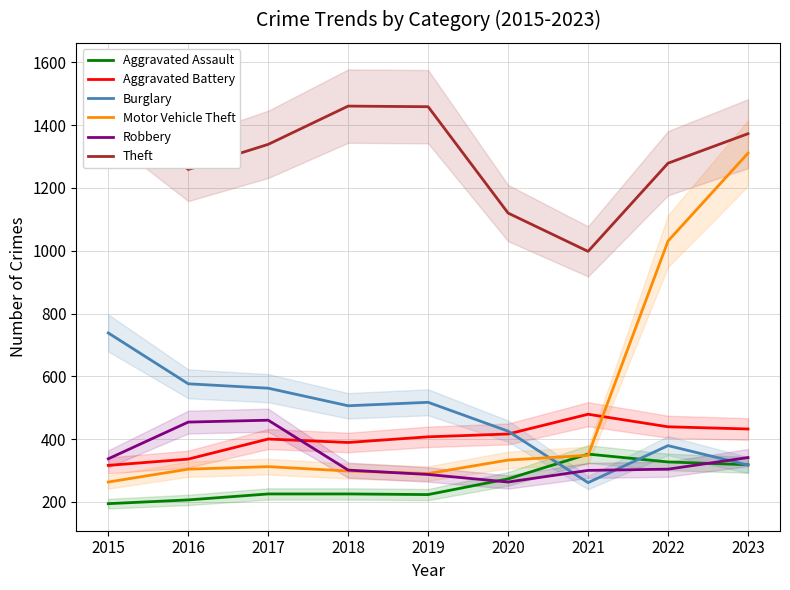

Is it true that Robbery equals 230 at 2017?

False